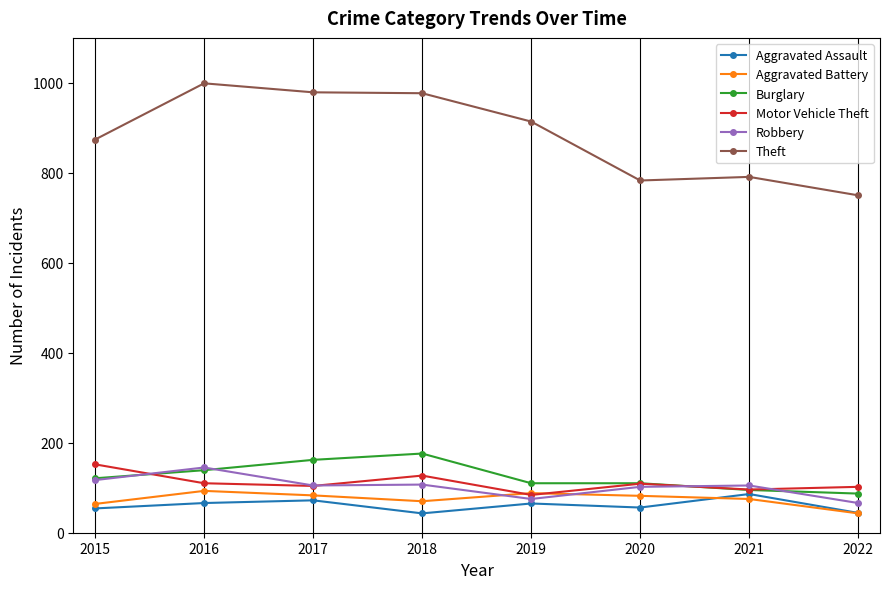

True or false: Aggravated Assault has more than 0 interior local peaks.

True